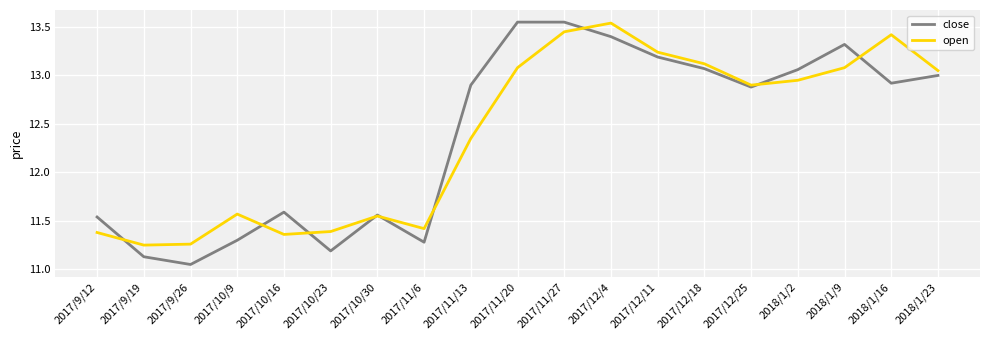

What position from the right is 2018/1/23?

1